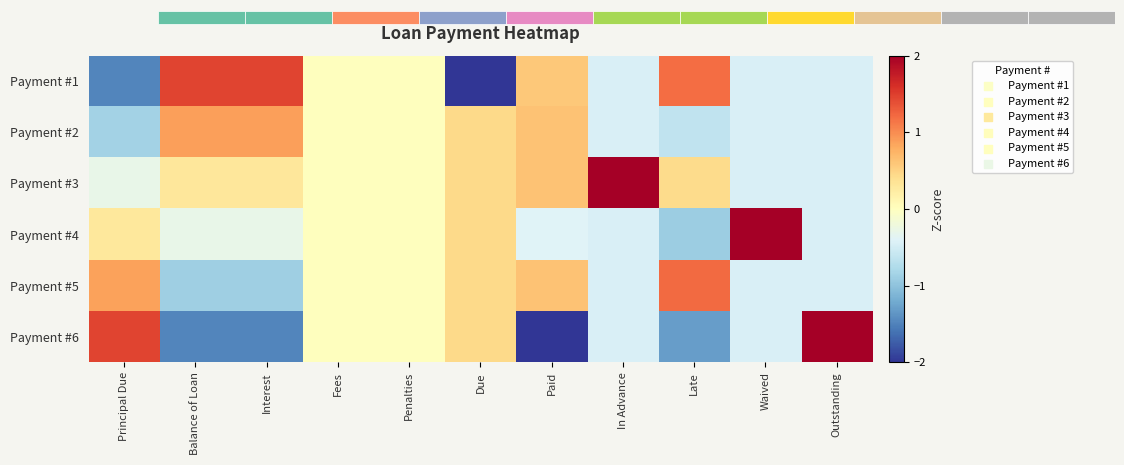

What is the difference between the Payment #5 values at Outstanding and Fees?

0.4